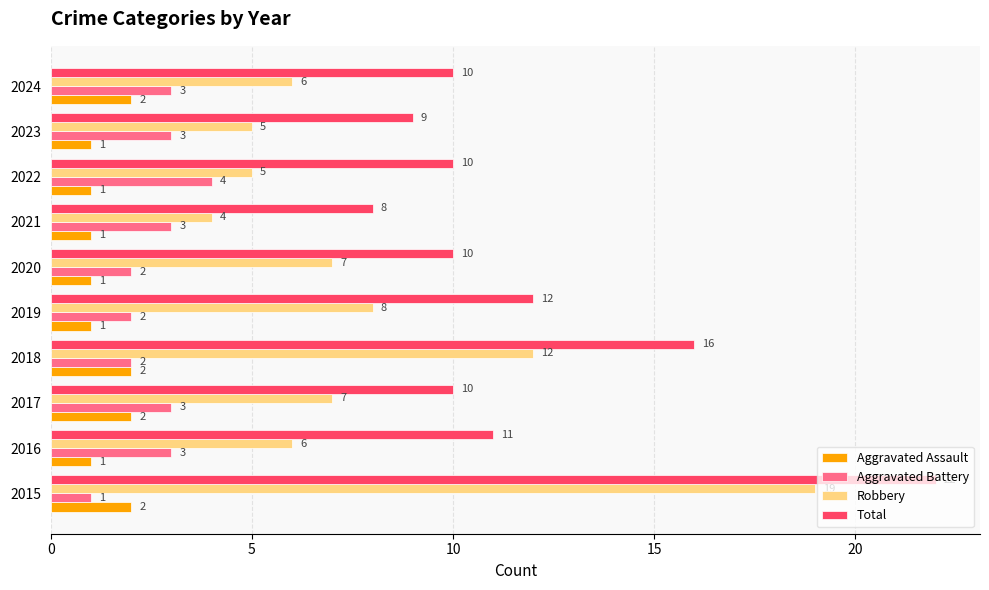

Which series has the largest total across all categories?

Total